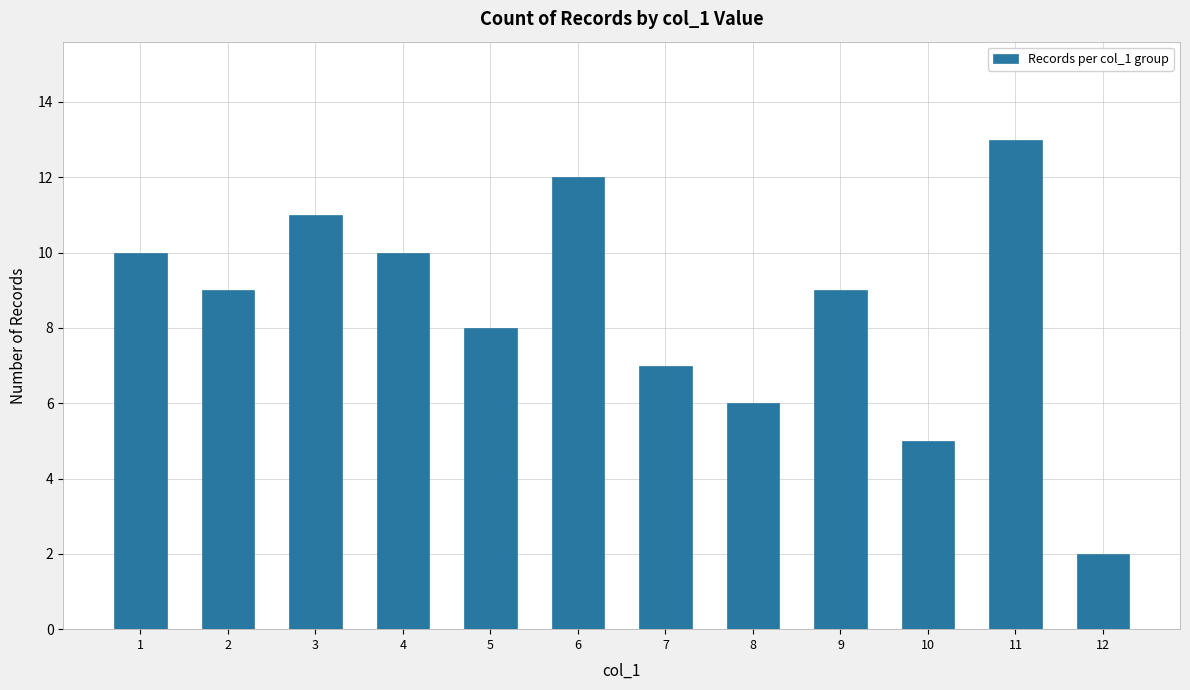

What is the difference between the maximum and minimum values?

11